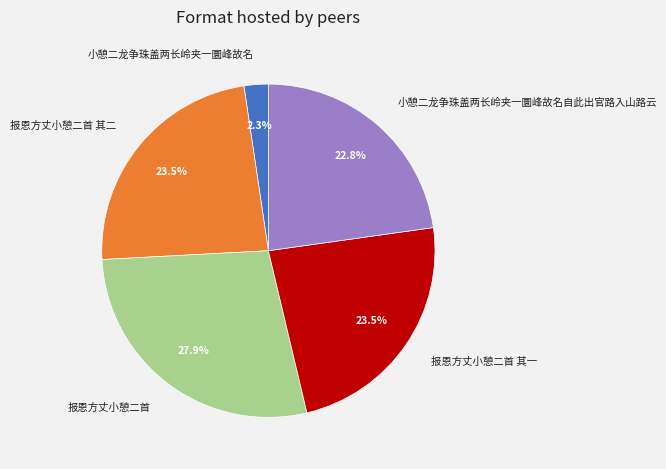

Does 报恩方丈小憩二首 represent more than half of the total?

No